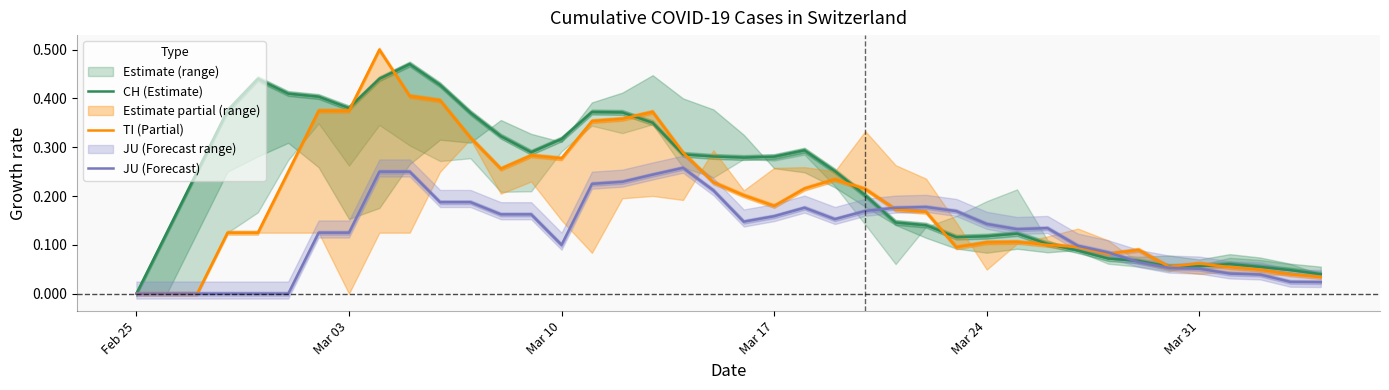

Where is TI (Partial) nearest to the value 0?

Feb 25